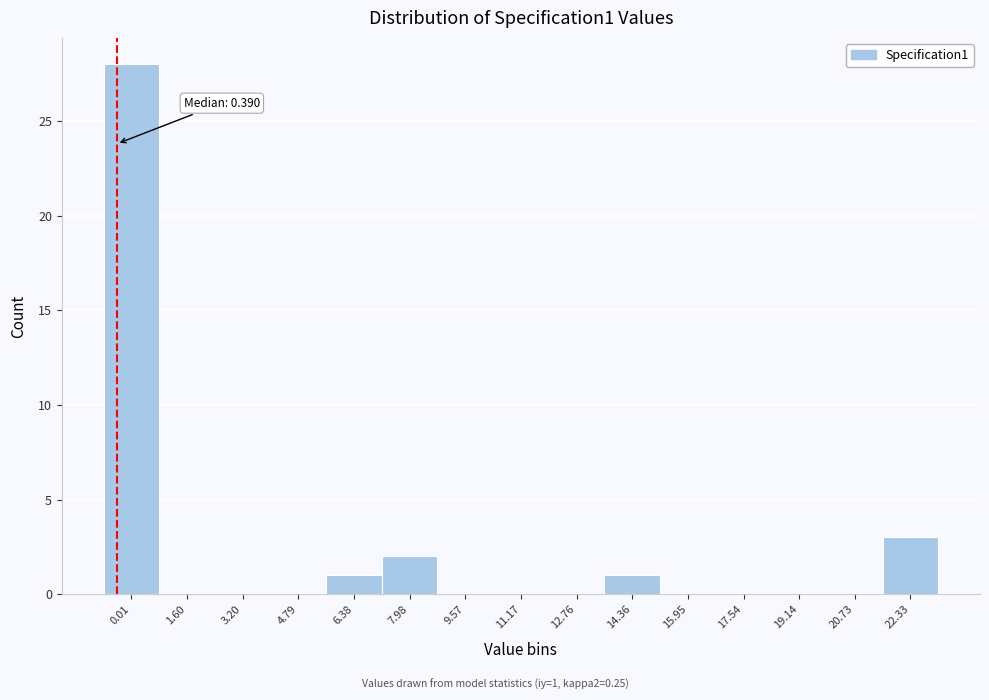

Reading left to right, what are all the values shown in this chart?

0.01=28	1.60=0	3.20=0	4.79=0	6.38=1	7.98=2	9.57=0	11.17=0	12.76=0	14.36=1	15.95=0	17.54=0	19.14=0	20.73=0	22.33=3